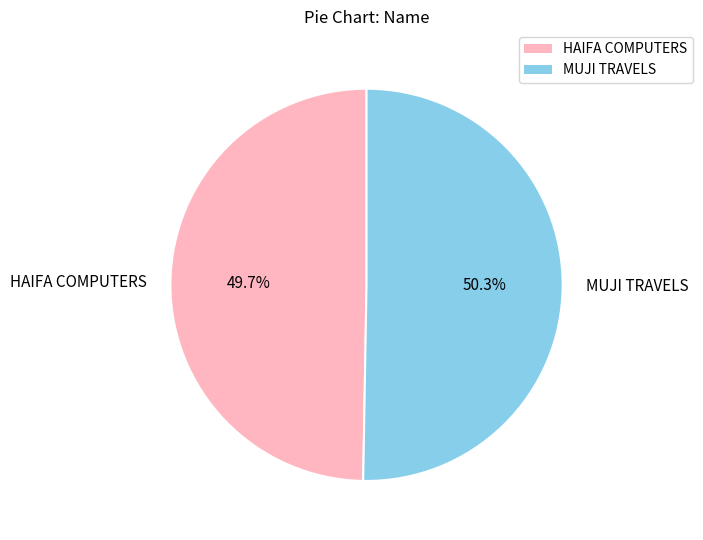

What percentage is the HAIFA COMPUTERS slice, to the nearest percent?

50%